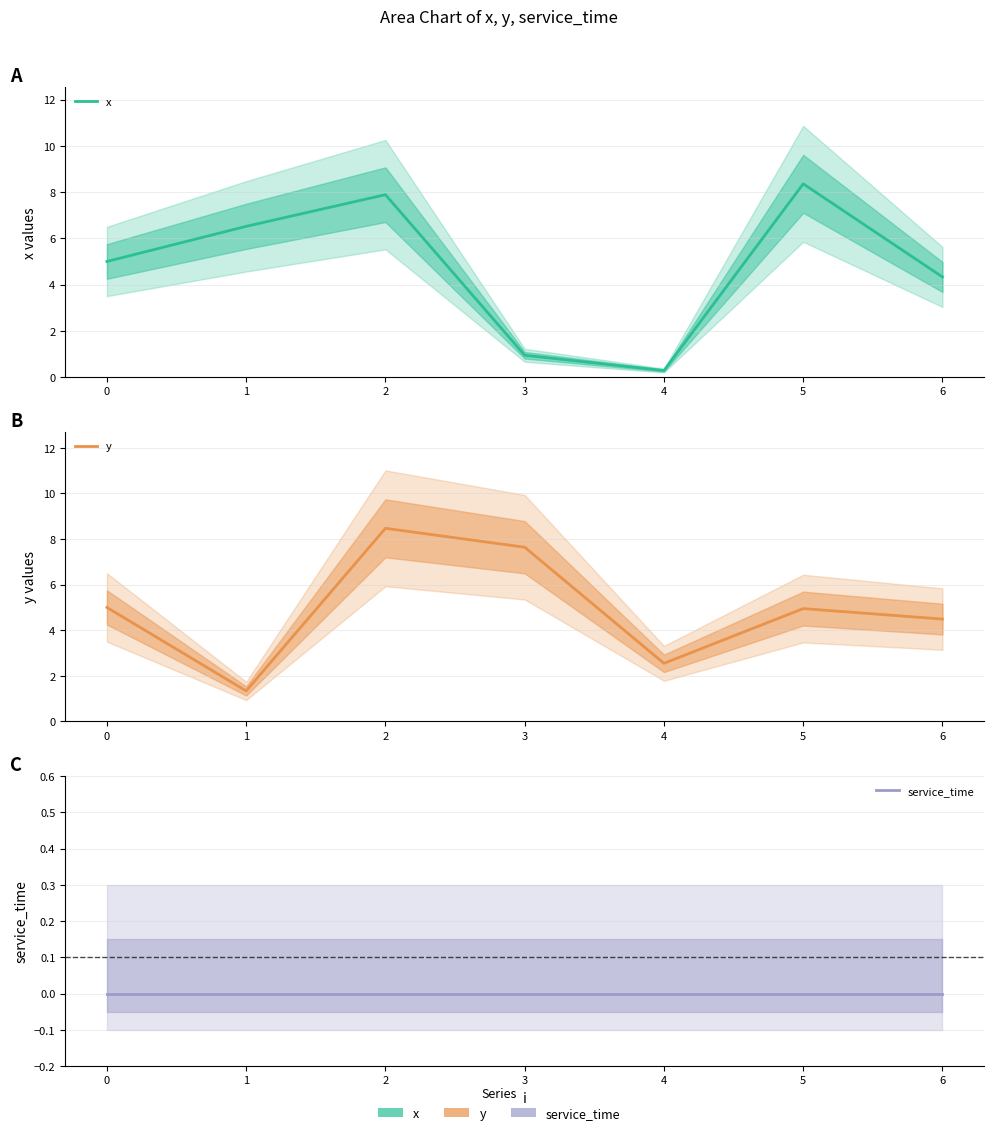

True or false: service_time has more than 0 points higher than both neighbors.

False